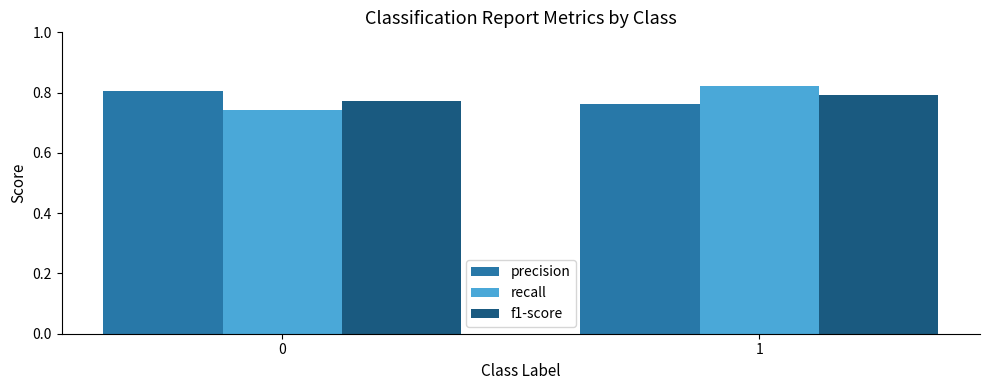

Which series has the largest range (max minus min)?

recall